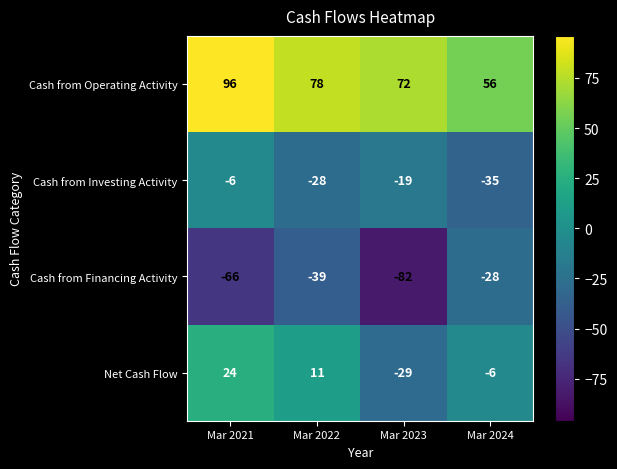

Rank the series at Mar 2024 from highest to lowest value.

Cash from Operating Activity, Net Cash Flow, Cash from Financing Activity, Cash from Investing Activity